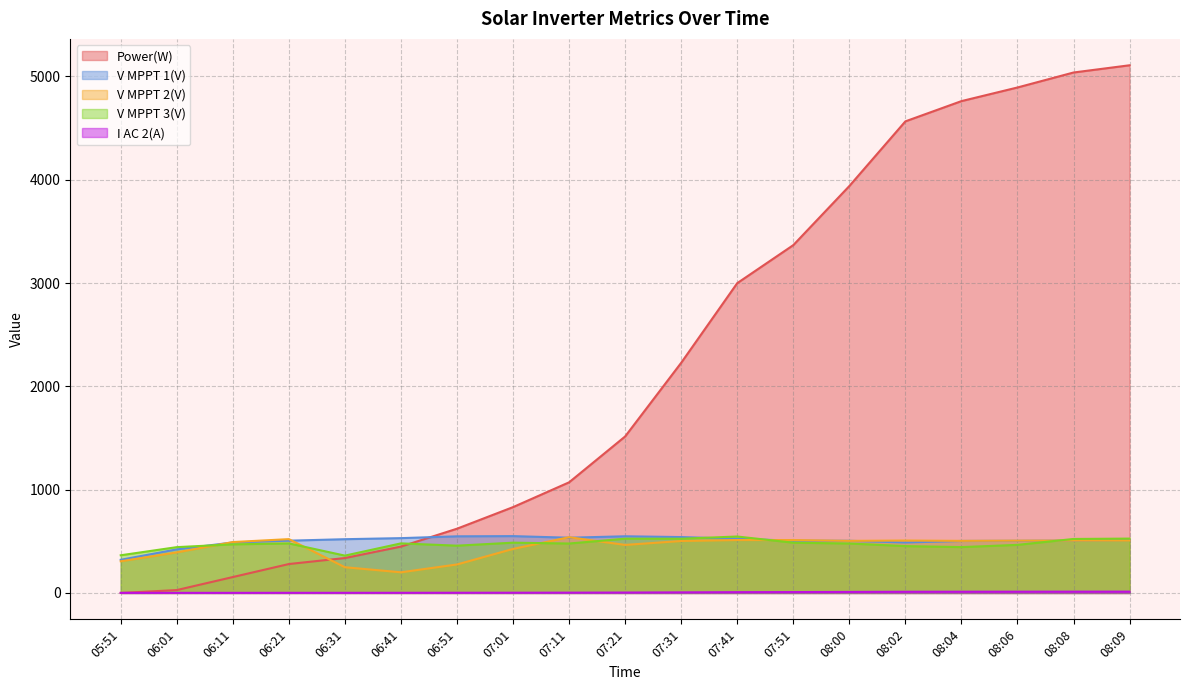

Rank the series by their maximum value, from lowest to highest.

I AC 2(A), V MPPT 2(V), V MPPT 3(V), V MPPT 1(V), Power(W)